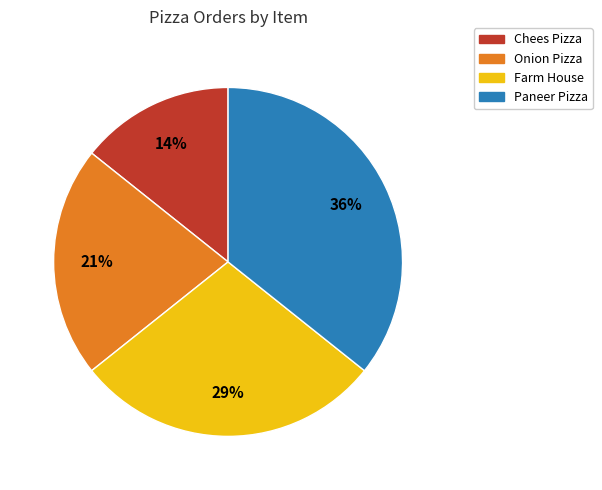

Rank the categories by value from highest to lowest.

Paneer Pizza, Farm House, Onion Pizza, Chees Pizza